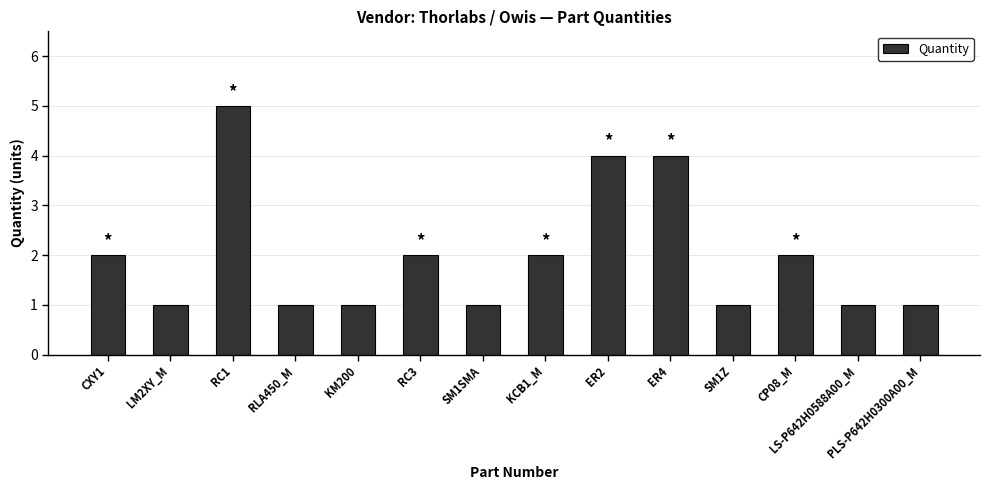

The chart shows a value of 1 at KM200. True or false?

True